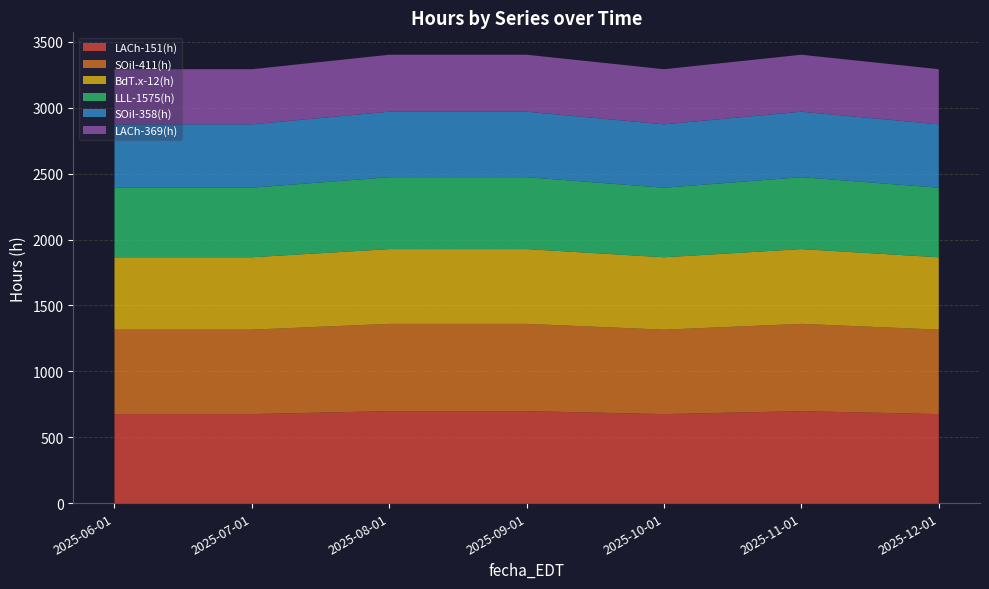

Reading left to right, transcribe all the data shown in this chart.

LACh-151(h): 2025-06-01=675.3	2025-07-01=675.3	2025-08-01=697.8	2025-09-01=697.8	2025-10-01=675.3	2025-11-01=697.8	2025-12-01=675.3
SOil-411(h): 2025-06-01=640.8	2025-07-01=640.8	2025-08-01=662.2	2025-09-01=662.2	2025-10-01=640.8	2025-11-01=662.2	2025-12-01=640.8
BdT.x-12(h): 2025-06-01=549.0	2025-07-01=549.0	2025-08-01=567.3	2025-09-01=567.3	2025-10-01=549.0	2025-11-01=567.3	2025-12-01=549.0
LLL-1575(h): 2025-06-01=528.0	2025-07-01=528.0	2025-08-01=545.6	2025-09-01=545.6	2025-10-01=528.0	2025-11-01=545.6	2025-12-01=528.0
SOil-358(h): 2025-06-01=480.9	2025-07-01=480.9	2025-08-01=496.9	2025-09-01=496.9	2025-10-01=480.9	2025-11-01=496.9	2025-12-01=480.9
LACh-369(h): 2025-06-01=418.2	2025-07-01=418.2	2025-08-01=432.1	2025-09-01=432.1	2025-10-01=418.2	2025-11-01=432.1	2025-12-01=418.2